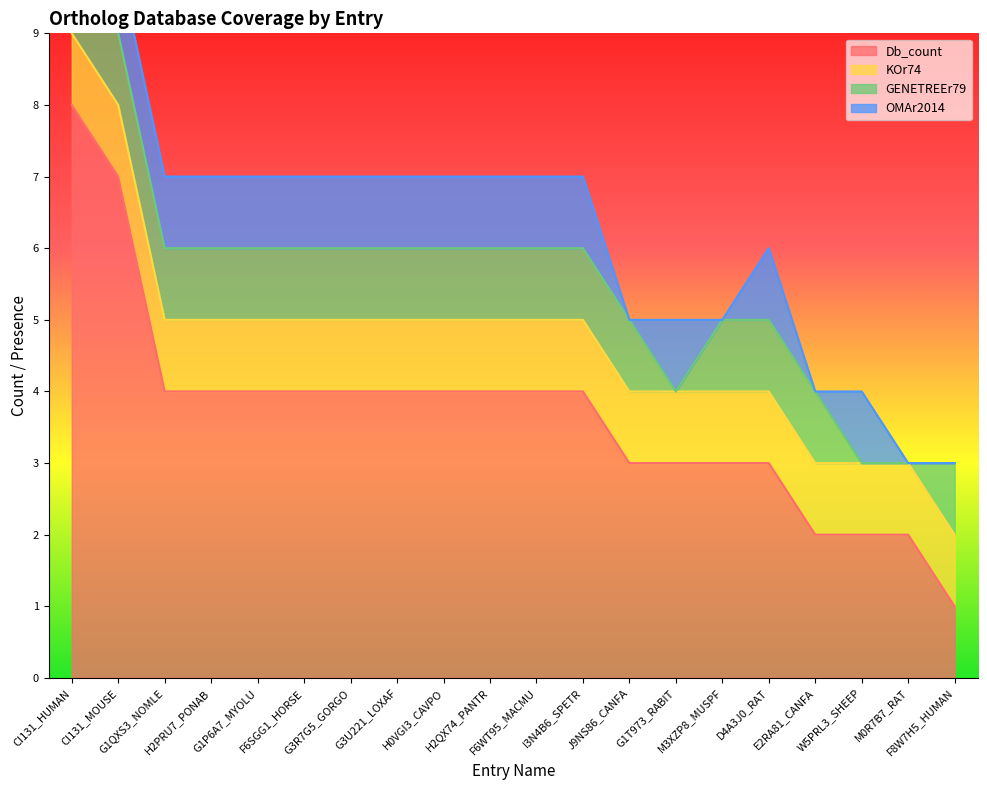

True or false: KOr74 and Db_count cross at least once.

False